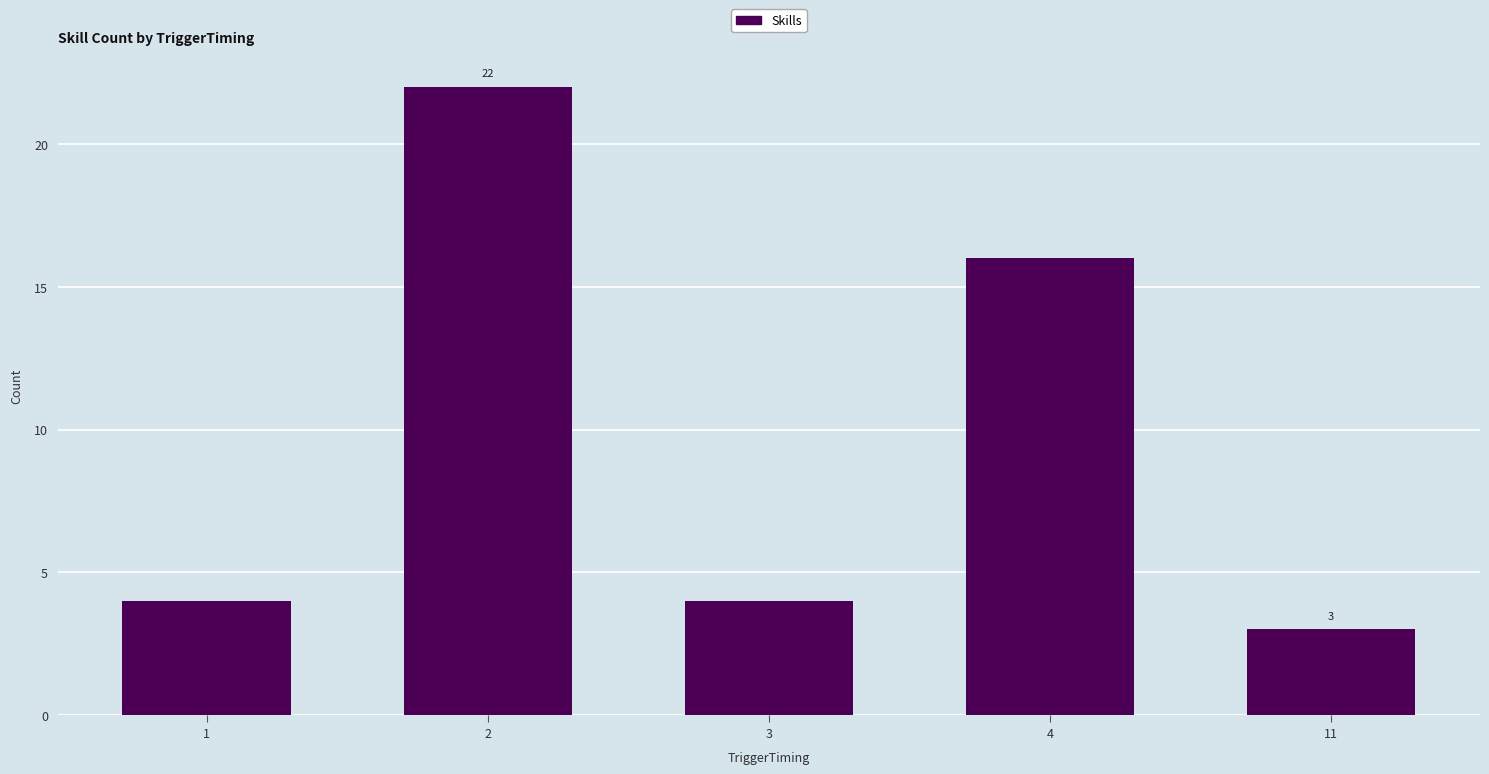

Count the number of categories in the chart.

5